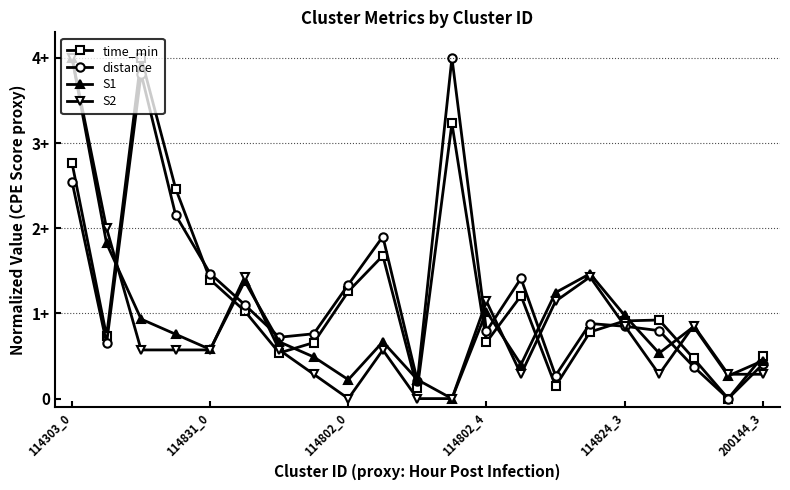

Which series has the widest spread of values?

time_min